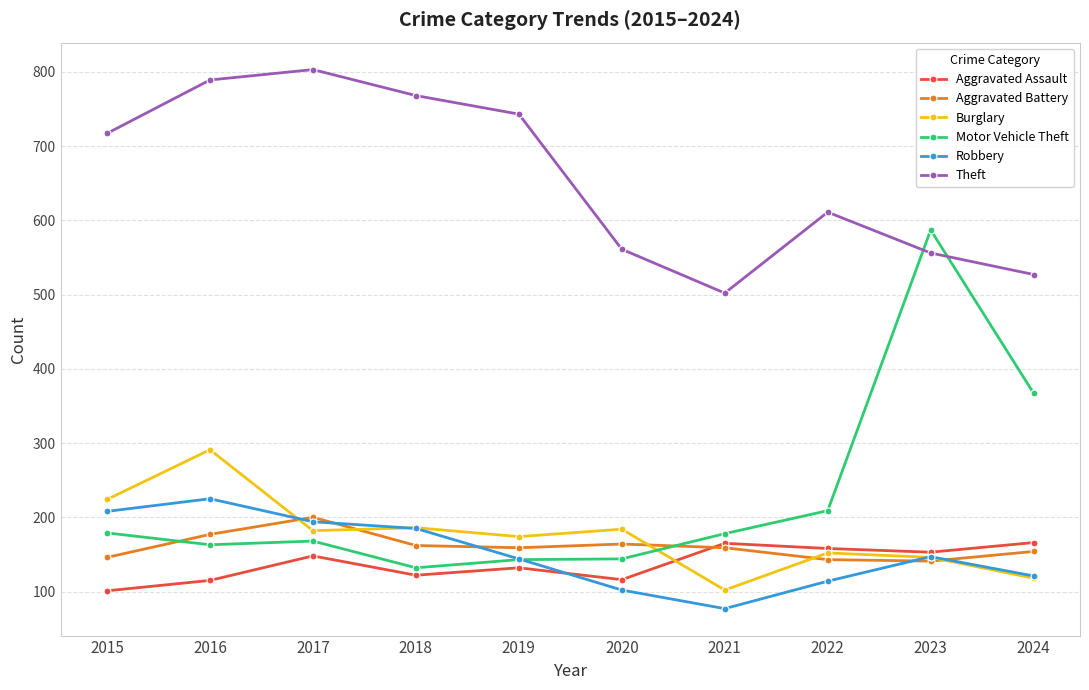

True or false: Theft has more than 2 points higher than both neighbors.

False